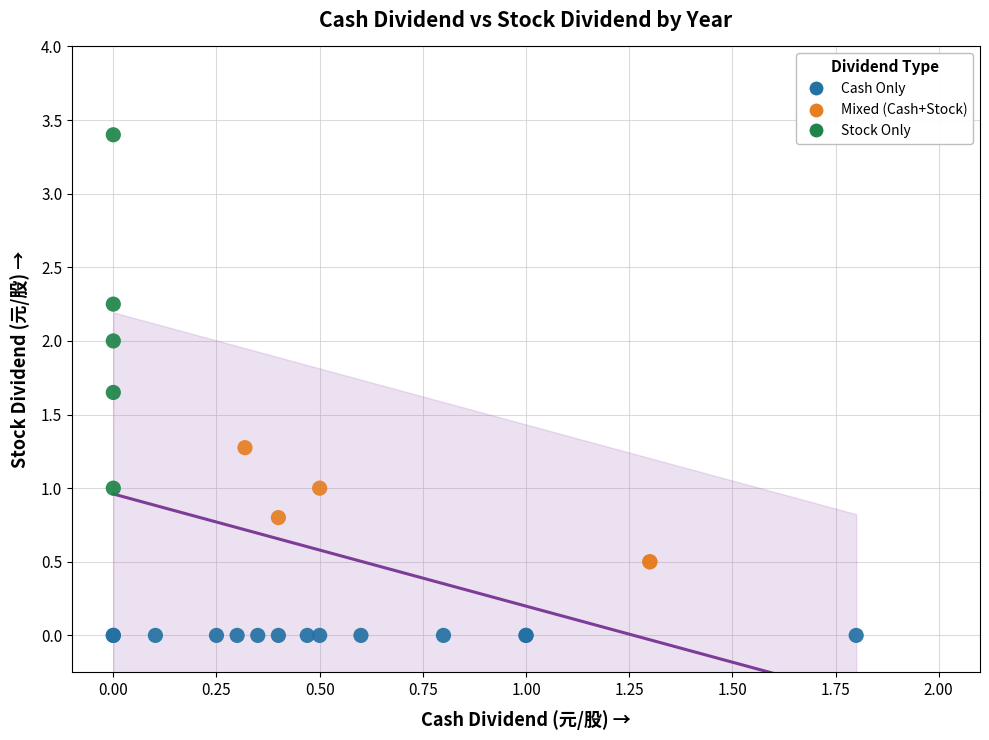

Which series contains the highest Y value?

Stock Only